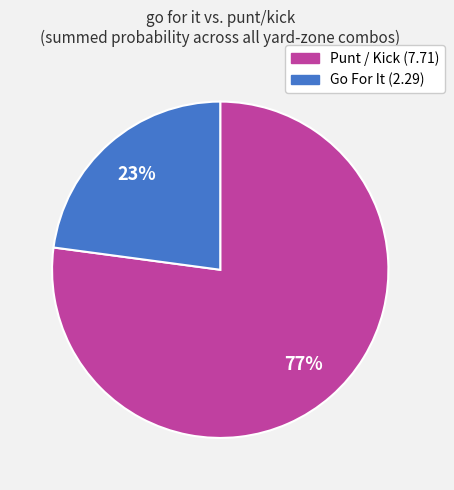

To the nearest percent, what is the average slice percentage?

50%